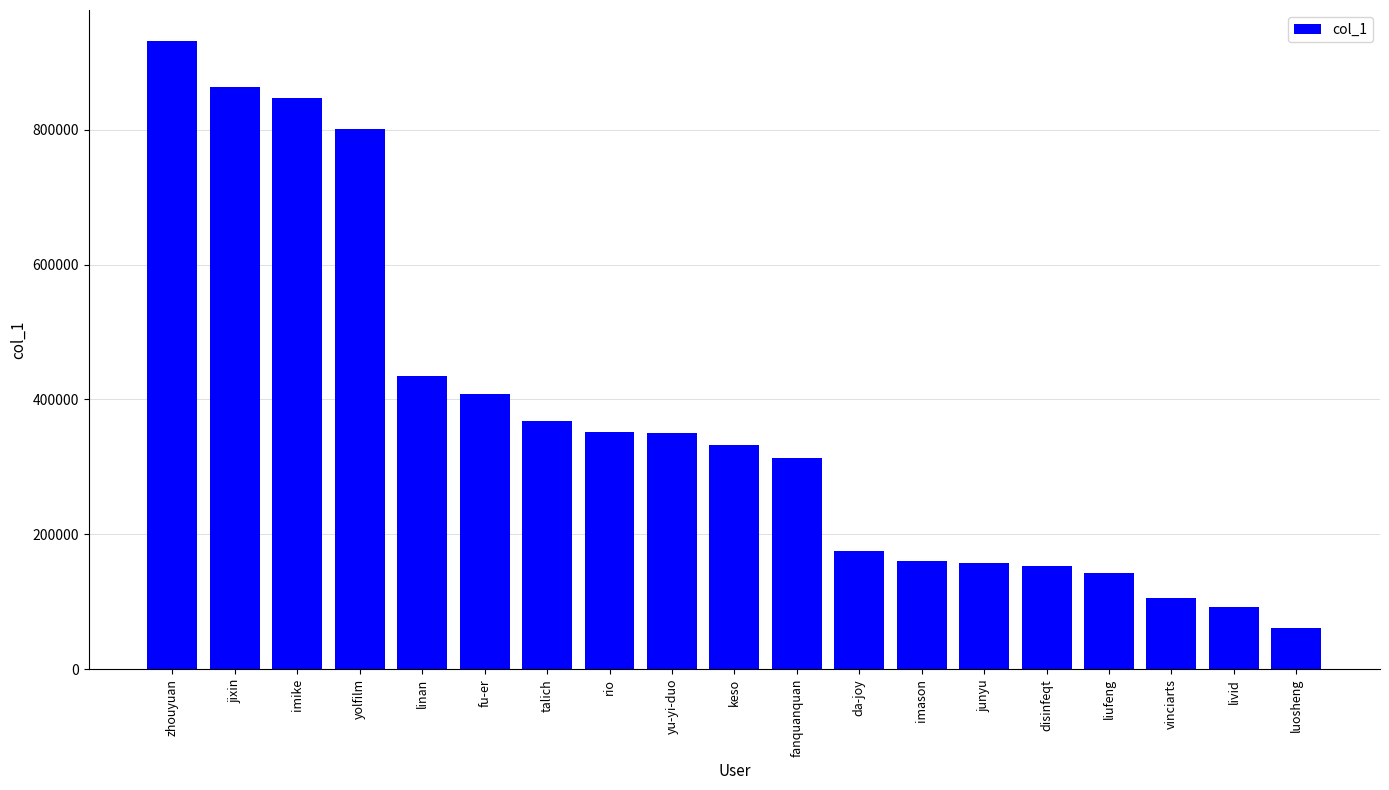

Is it true that the value at yu-yi-duo is 350347?

True